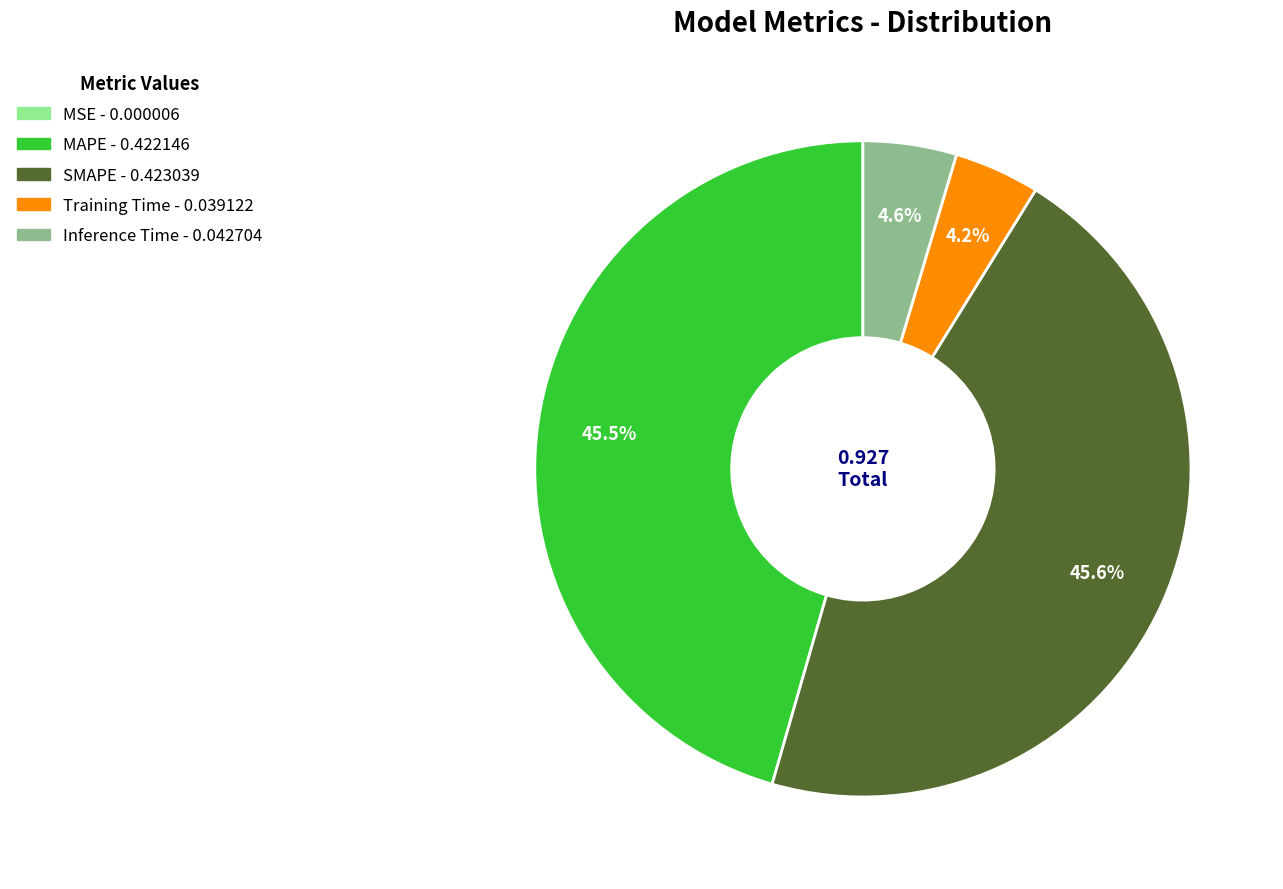

True or false: SMAPE accounts for 55% of the total.

False